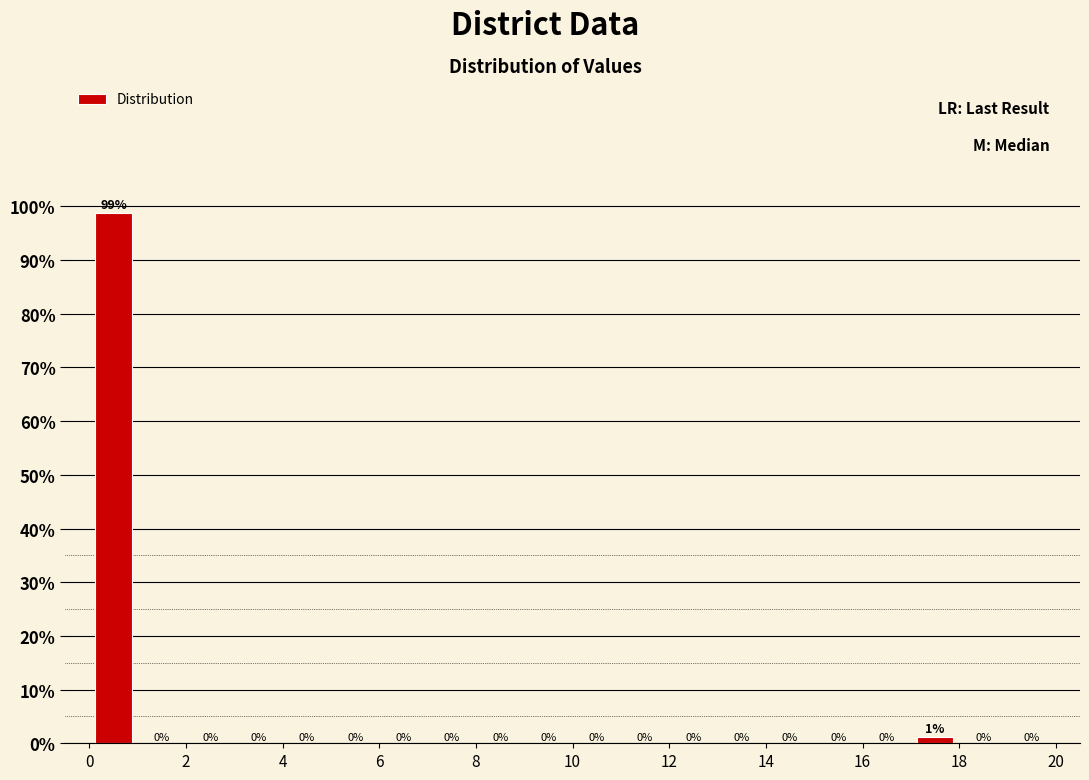

Over which range of the x-axis is the bar tallest?

0 to 1